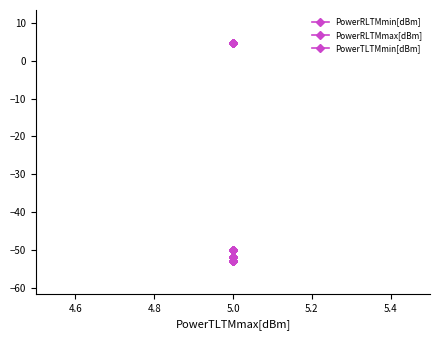

What is the value of the PowerRLTMmin[dBm] point at the 6th from the left?

-53.0